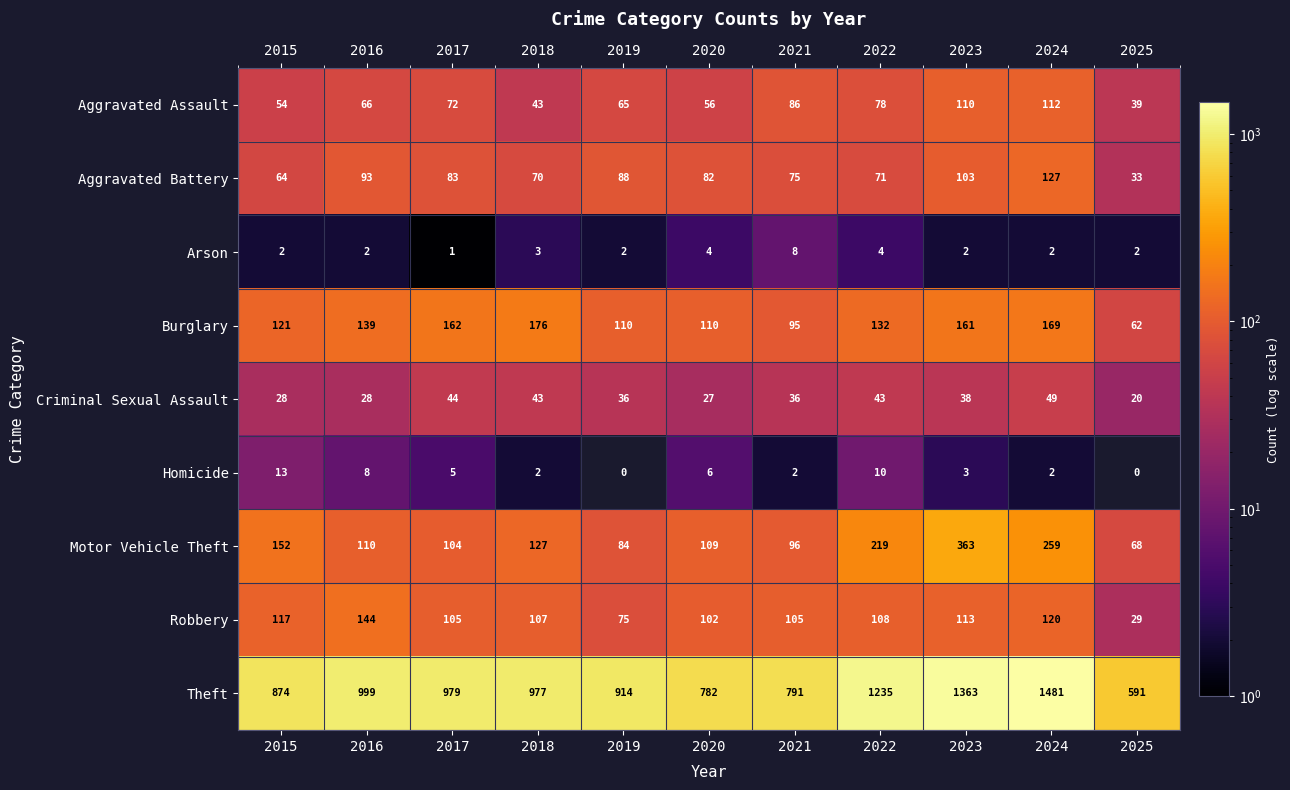

Which series has the widest spread of values?

Theft